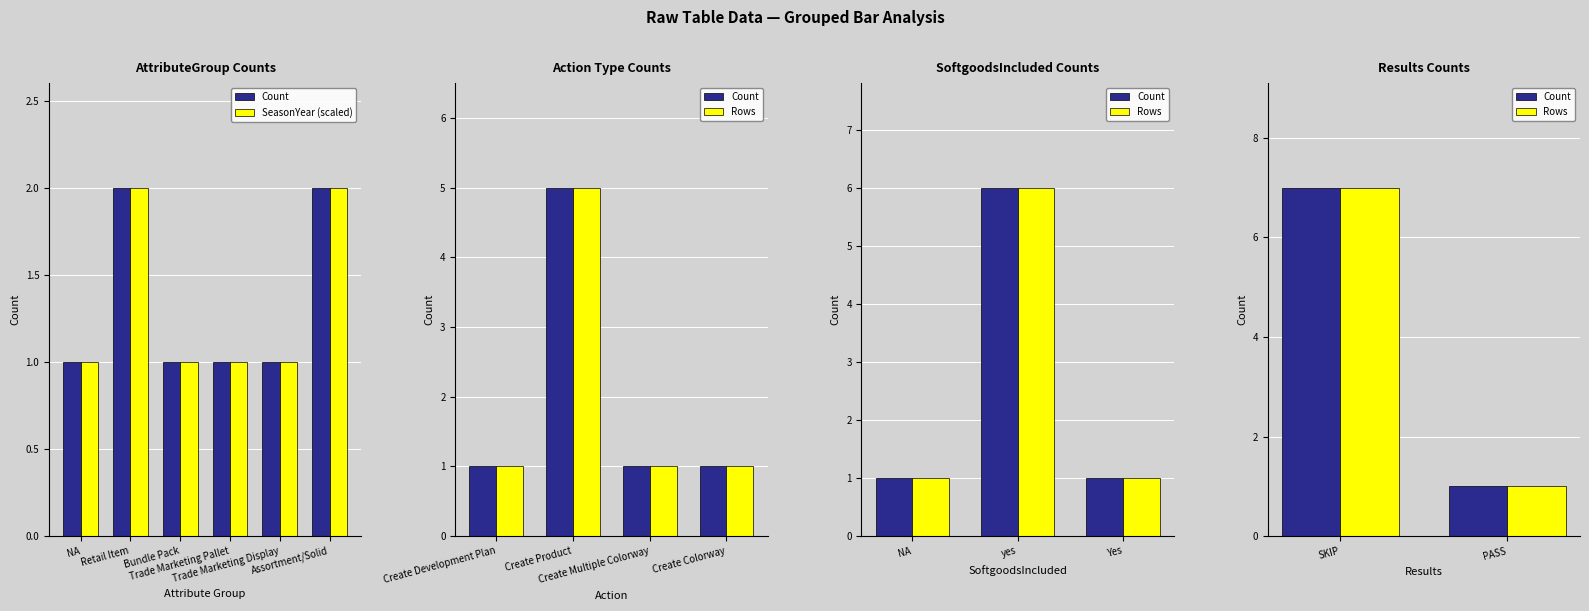

What is the minimum value shown in the chart?

1